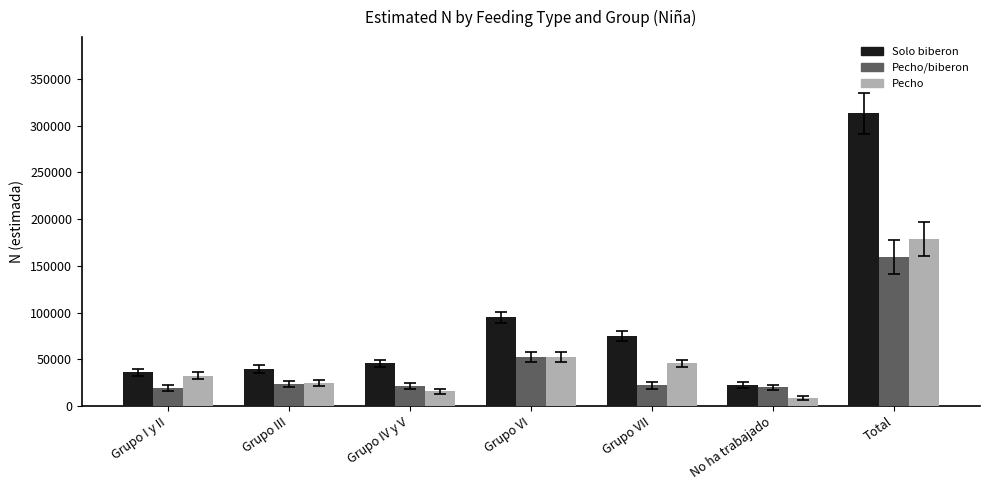

What is the spread (max minus min) of values at Grupo VI?

42560